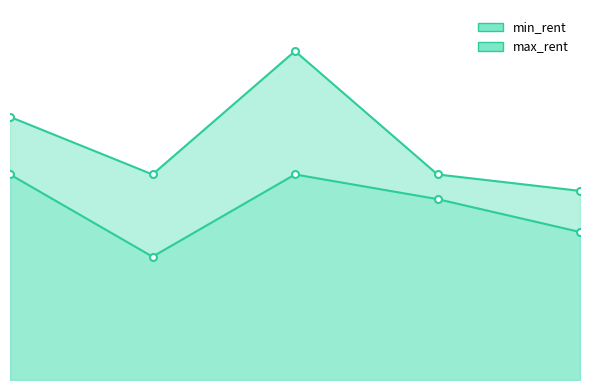

Rank the categories by min_rent value from highest to lowest.

1, 3, 4, 5, 2